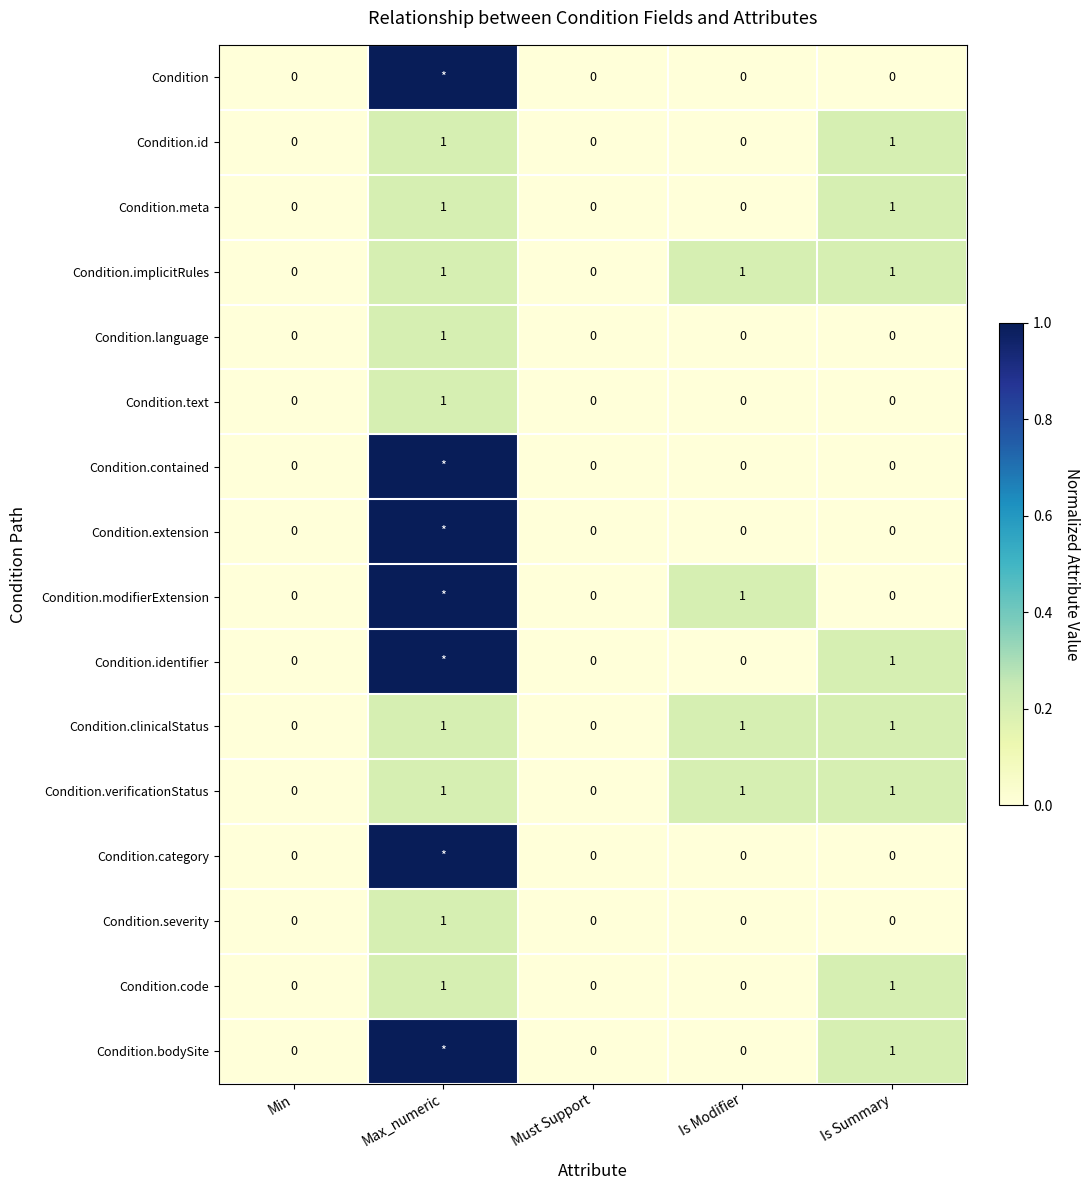

Is the value of Condition at Must Support greater than the value of Condition.clinicalStatus at Is Summary?

No